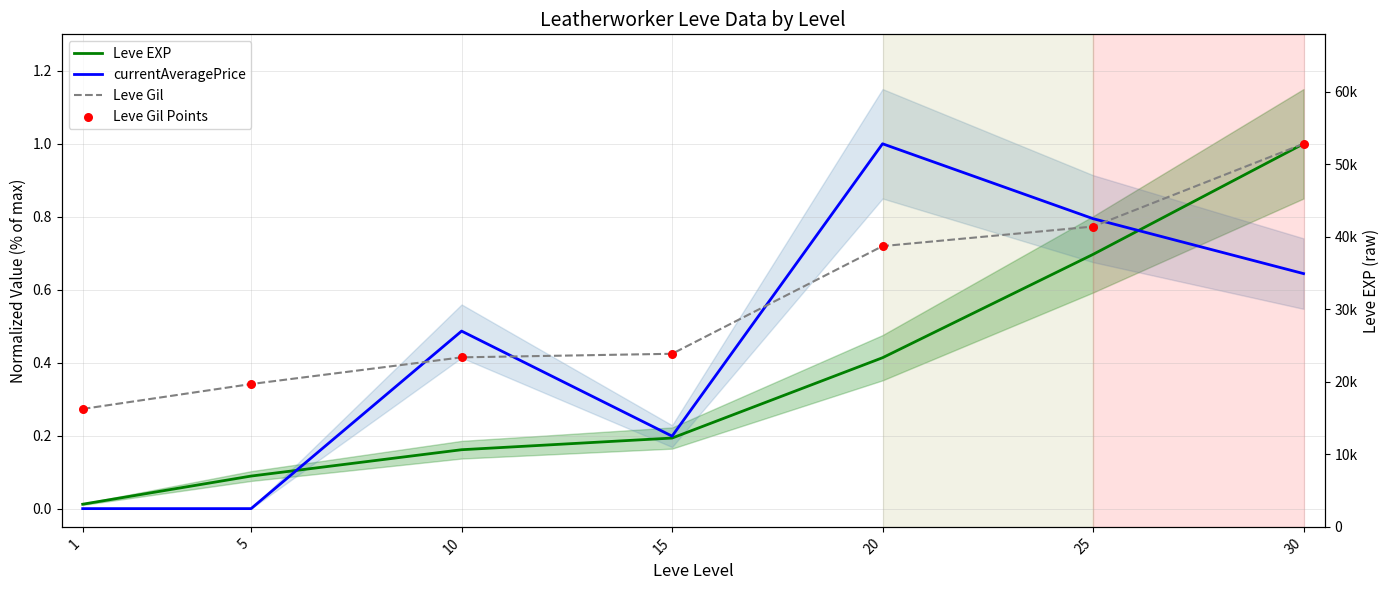

Which series contains the highest Y value?

Leve EXP